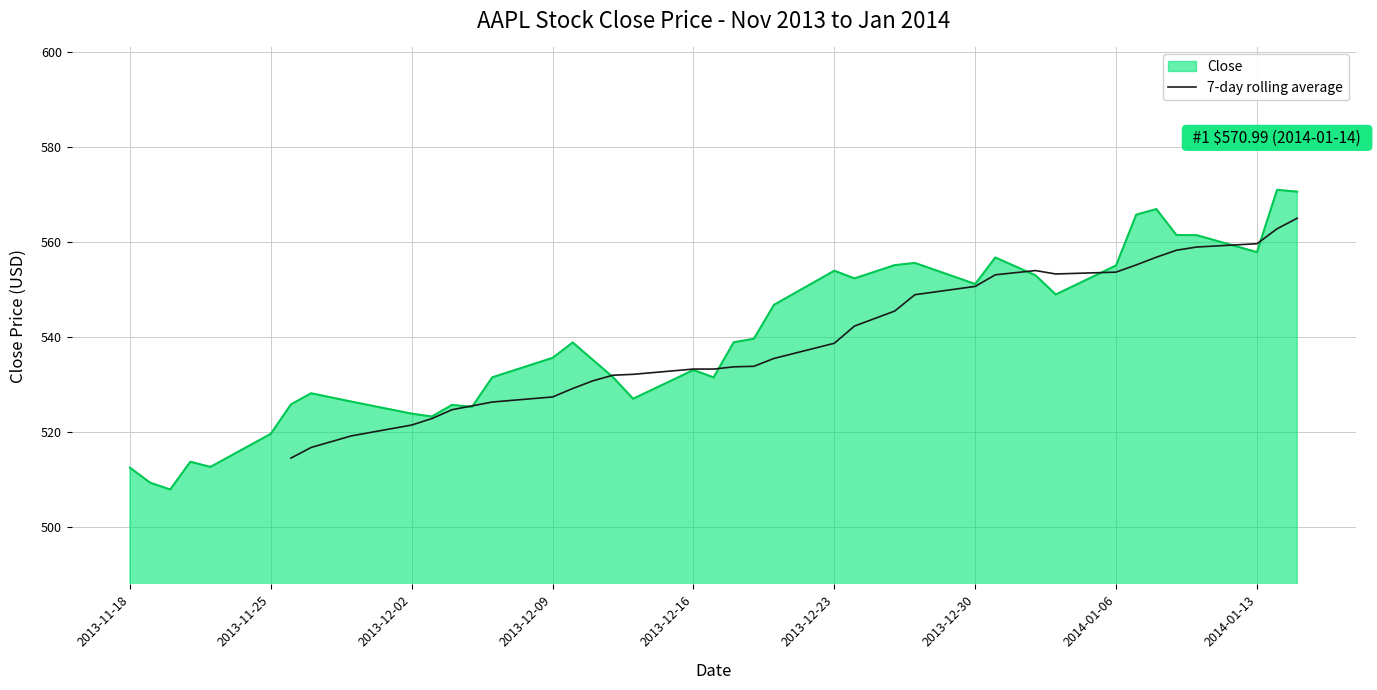

Is it true that Close equals 551.1 at 2013-12-30?

True